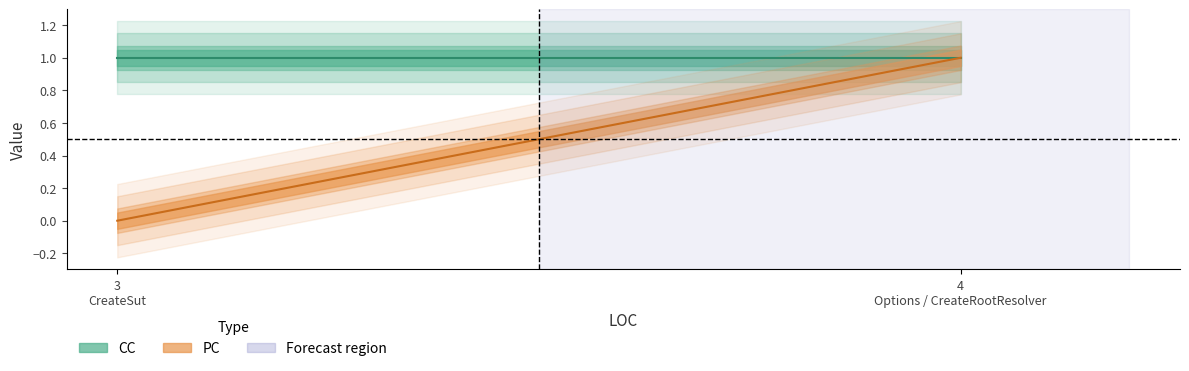

Is this an area chart (filled region under the line)?

No